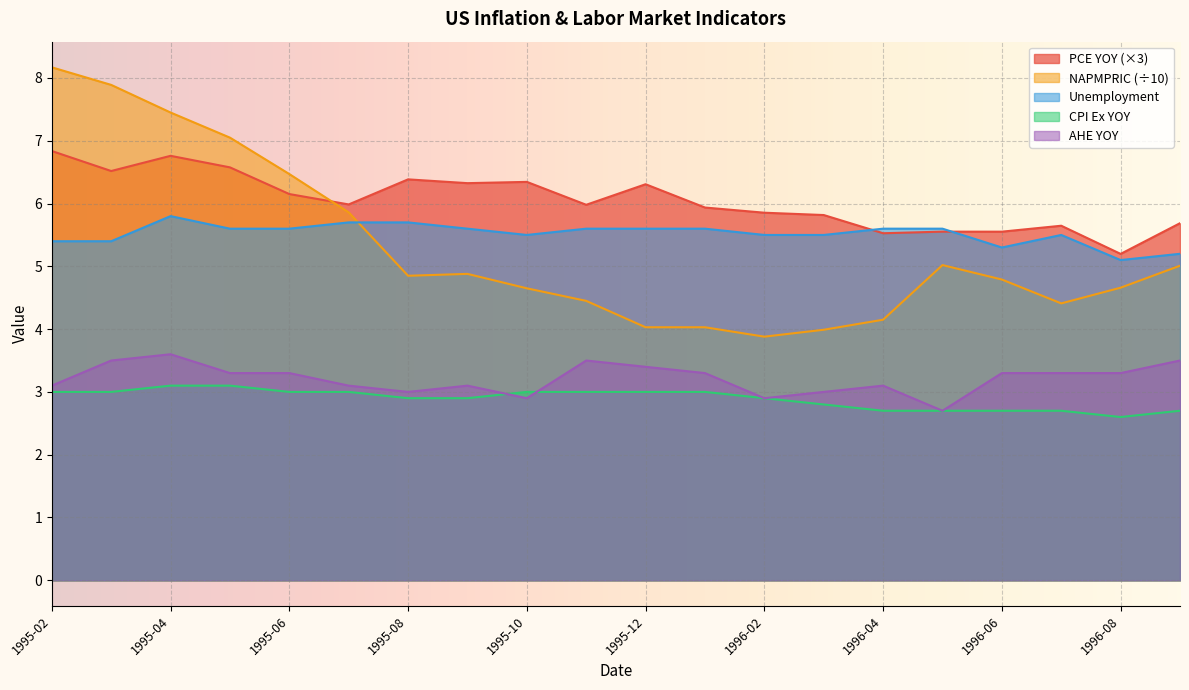

What position from the right is 1996-05?

5